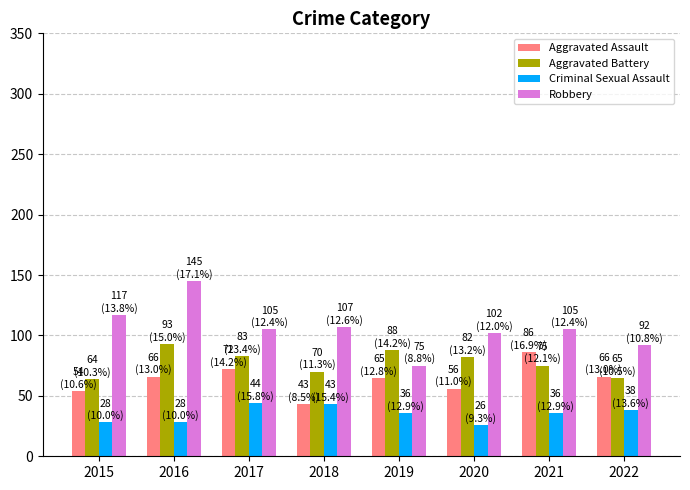

What is the approximate value of Criminal Sexual Assault at 2022, to the nearest 10?

40